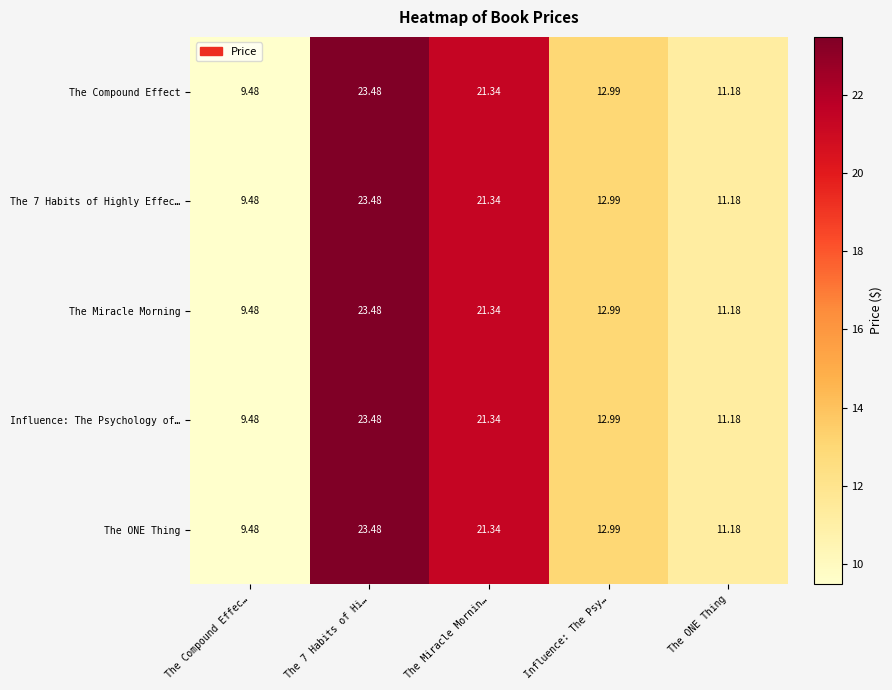

Where is The 7 Habits of Highly Effec… nearest to the value 16?

Influence: The Psy…